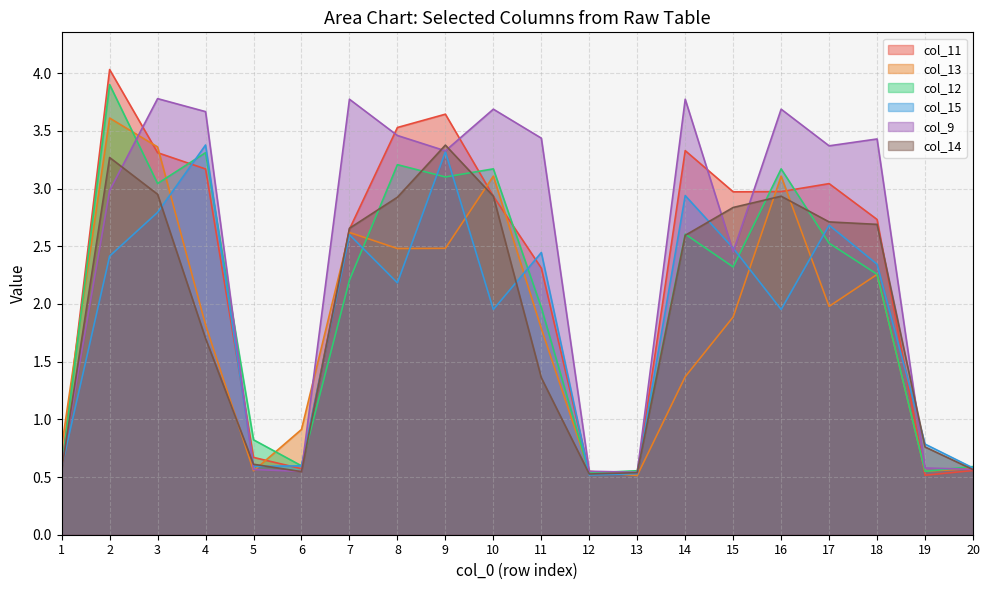

Which series has the widest spread of values?

col_11